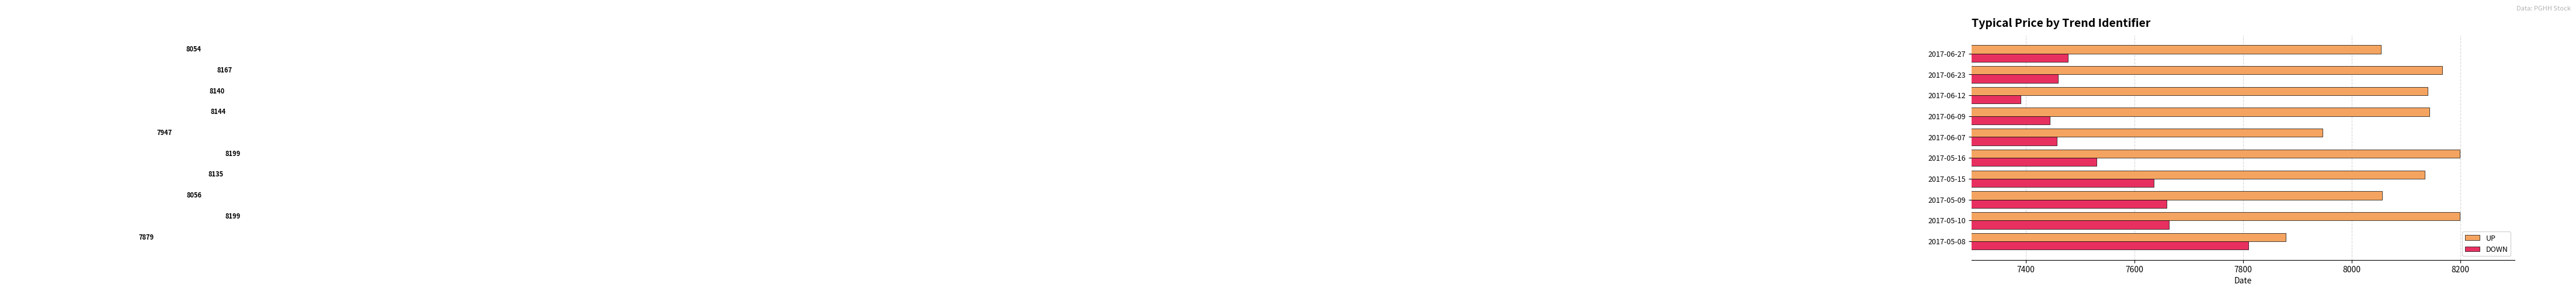

Is it true that DOWN equals 7457.6 at 2017-06-07?

True